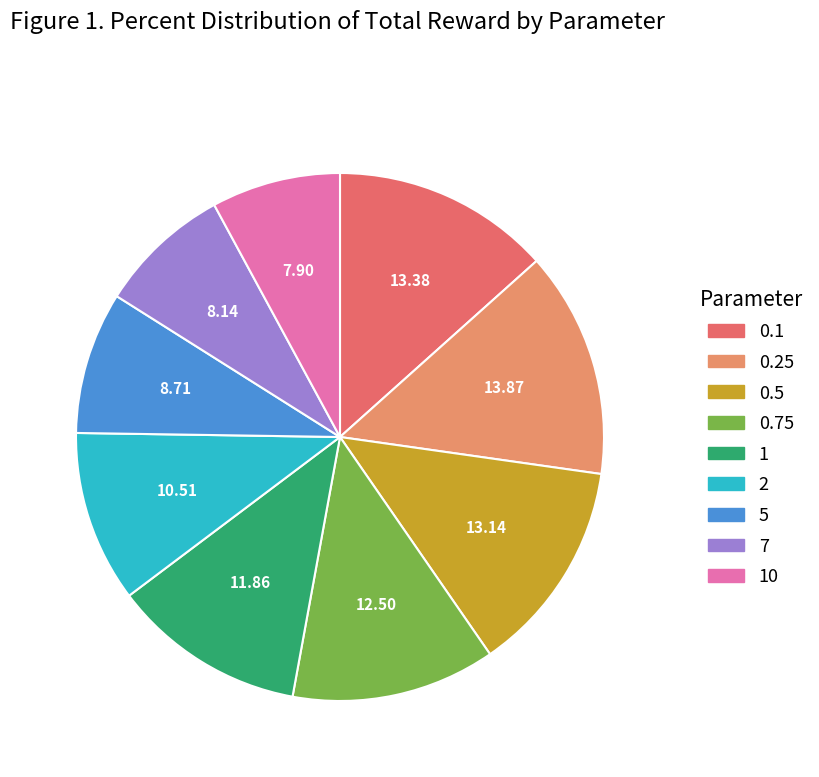

To the nearest percent, what is the difference between the largest and smallest slice percentages?

6%